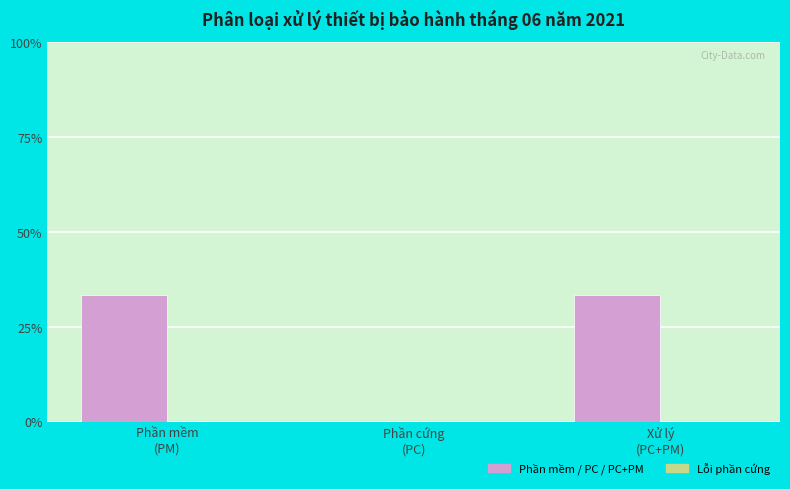

What is the greatest value displayed?

33.3